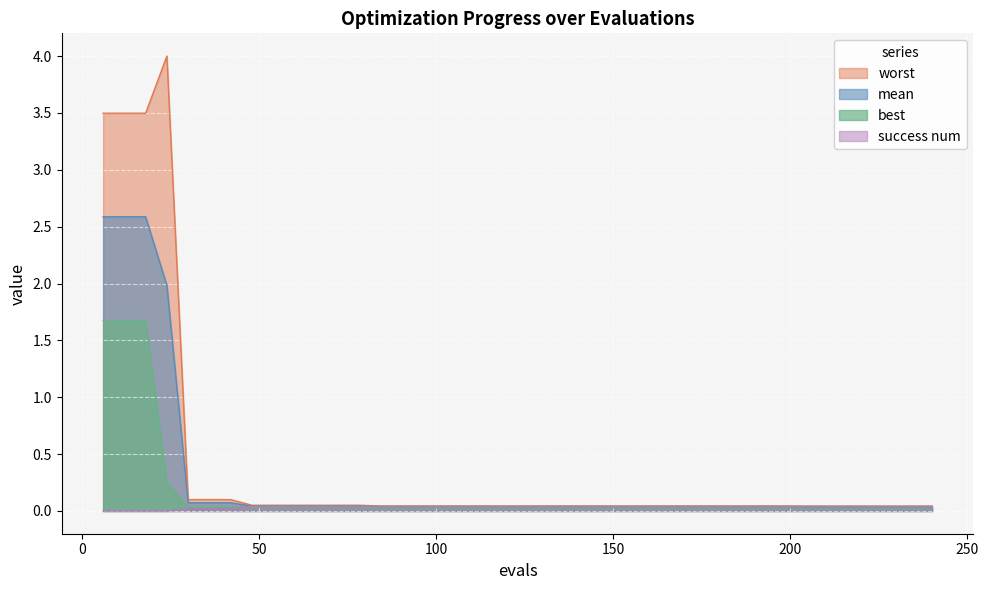

Which series has the largest range (max minus min)?

worst